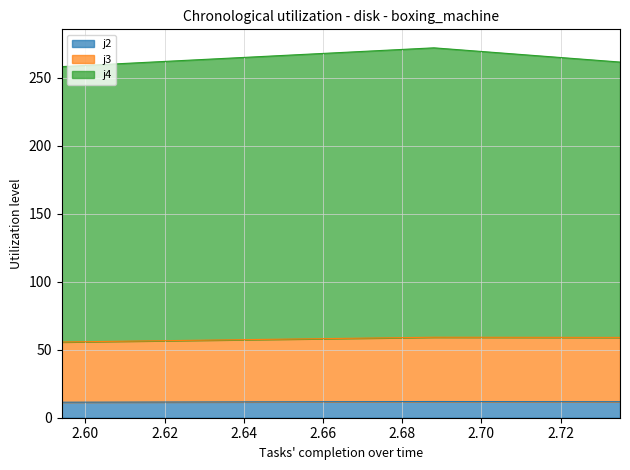

Which category has the lowest value in the j2 series?

2.594